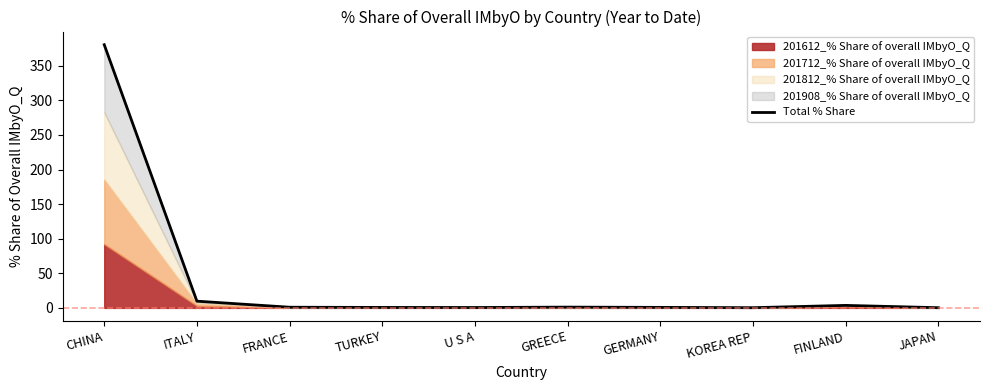

Which has a higher value, GREECE or JAPAN?

GREECE